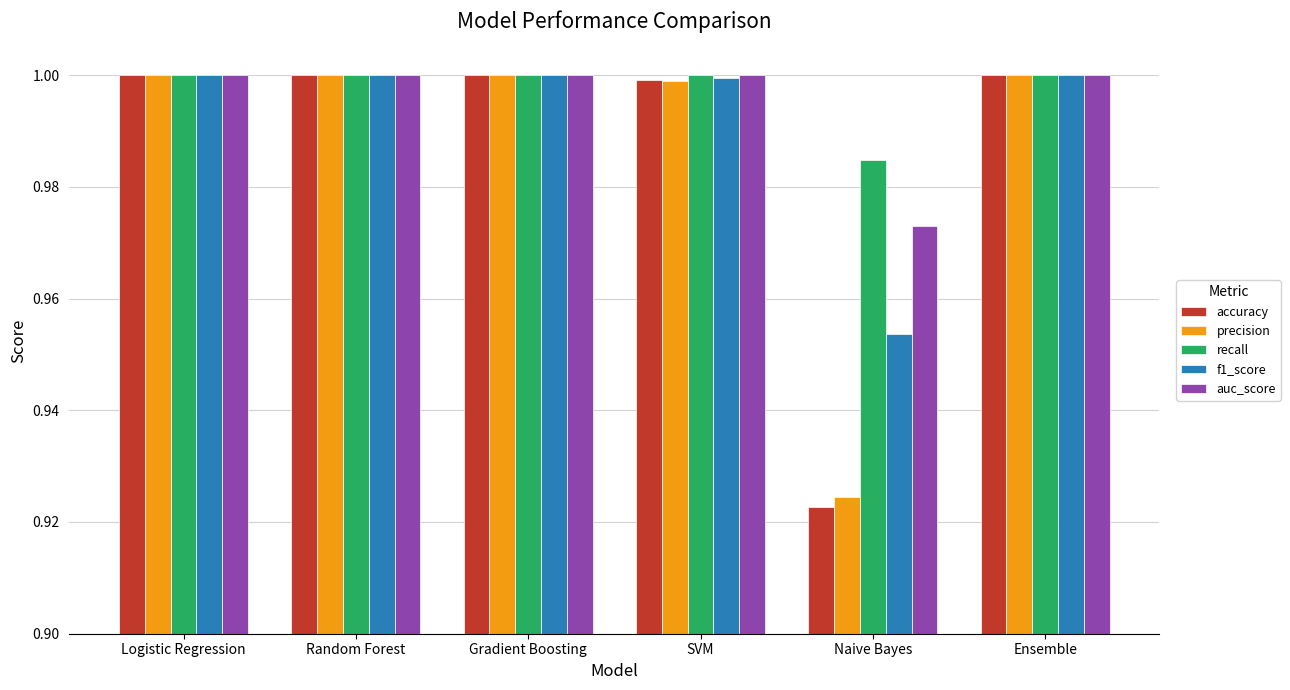

Which series has the largest range (max minus min)?

accuracy